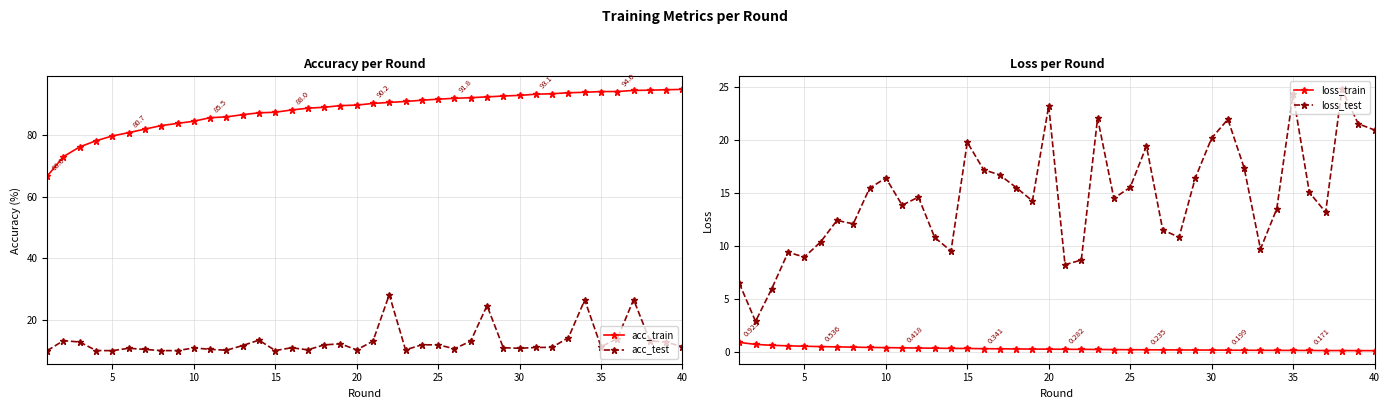

What is the maximum value for acc_test?

28.3